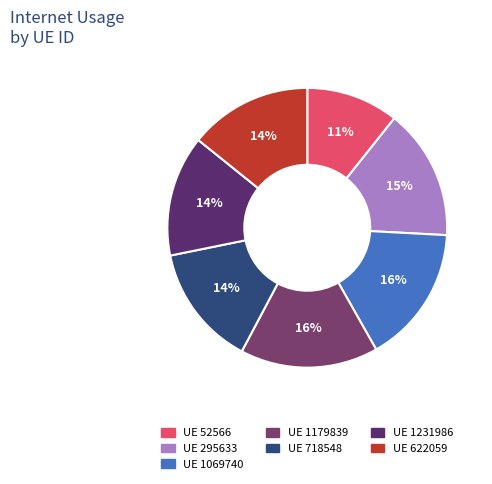

Rank the categories by value from lowest to highest.

52566, 1231986, 718548, 622059, 295633, 1069740, 1179839